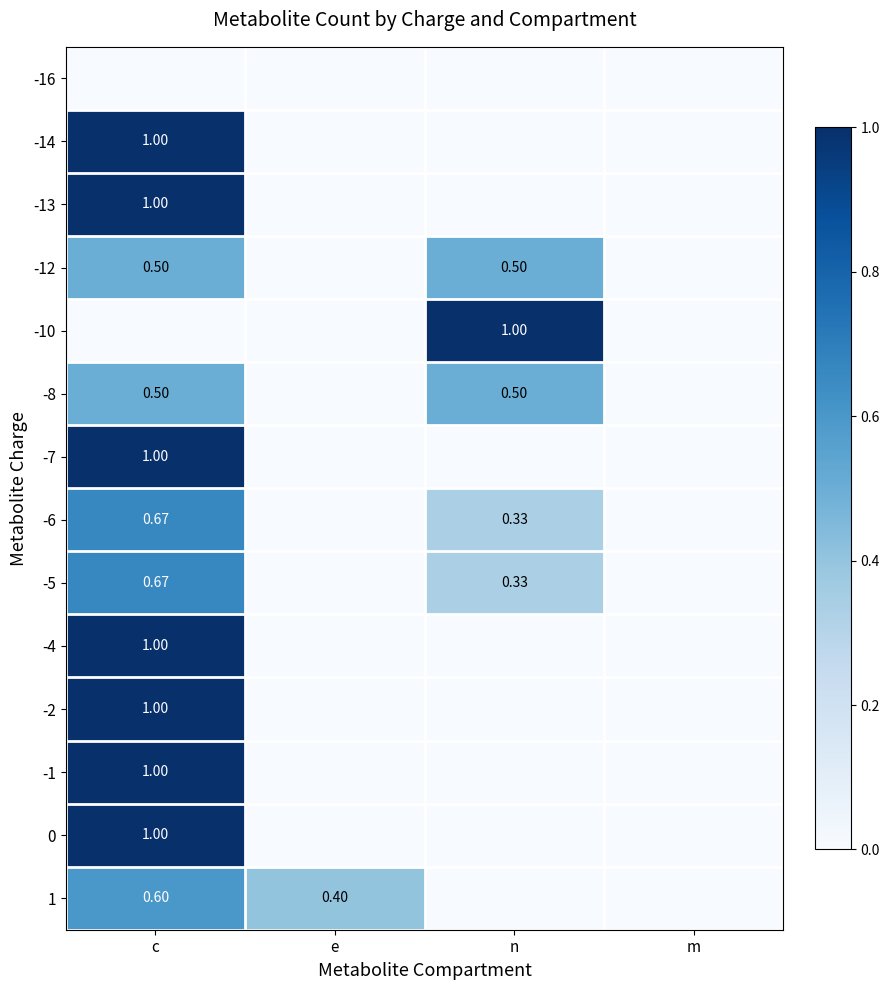

What is the spread (max minus min) of values at n?

1.0